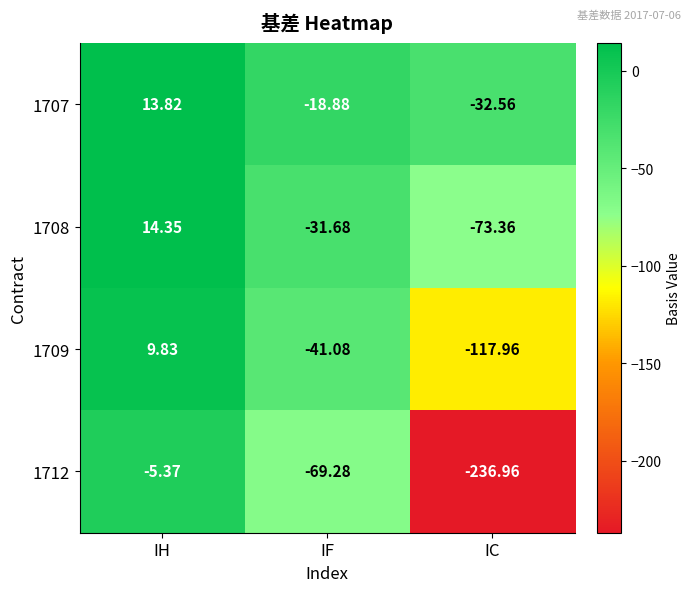

Which label corresponds to the largest value in the chart?

IH